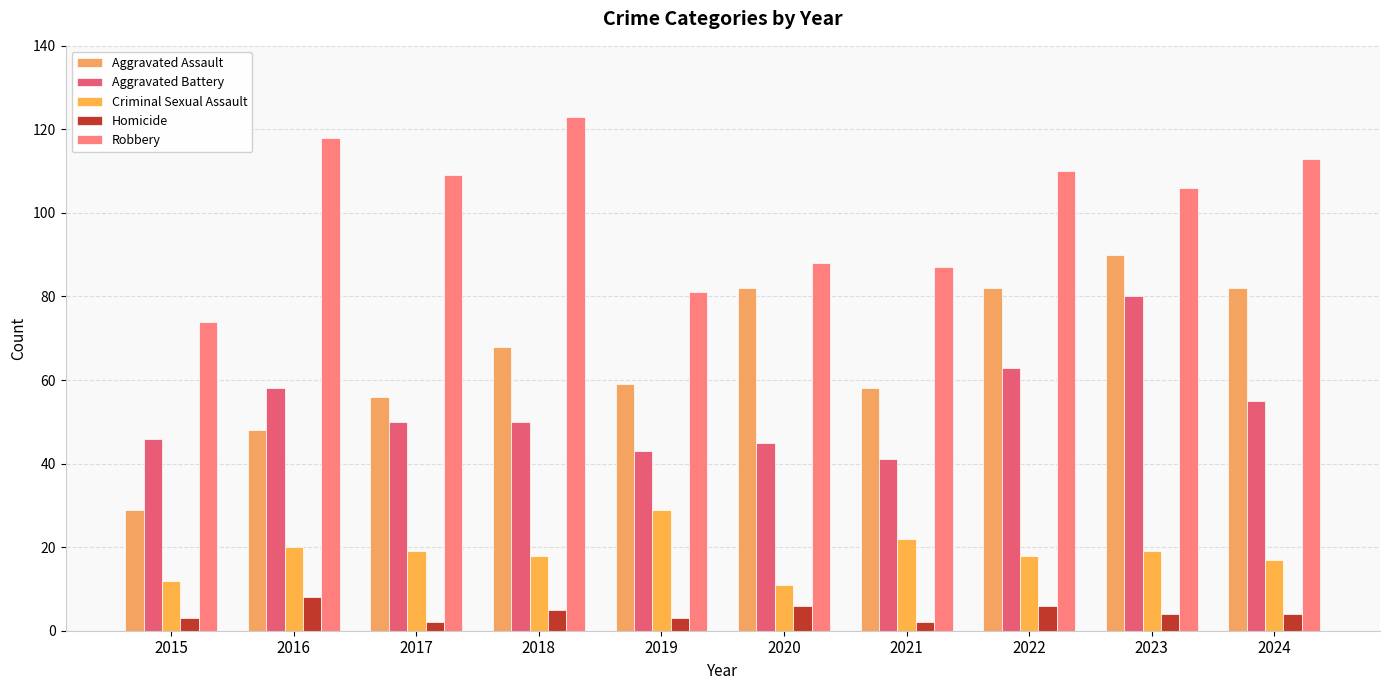

What is the value of the Homicide bar at the 9th from the left?

4